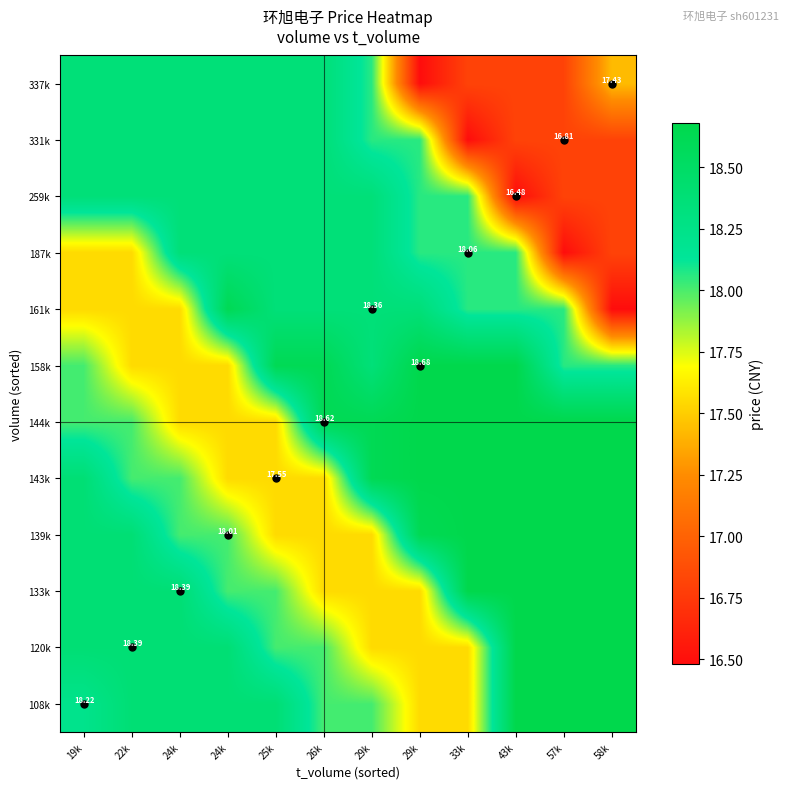

Is the value of 331k at 58k greater than the value of 120k at 33k?

No